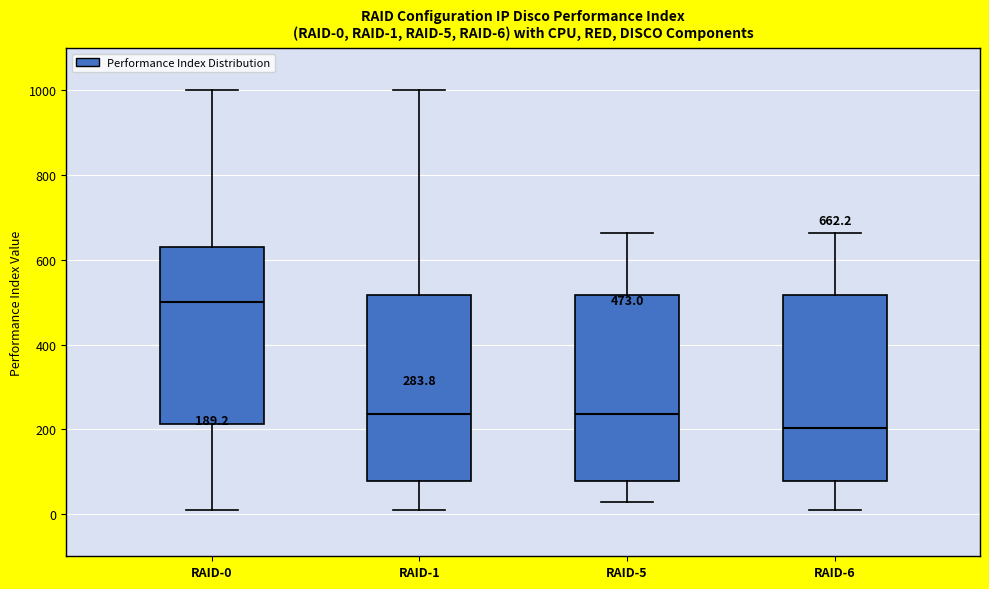

Which box has the highest median line?

RAID-0